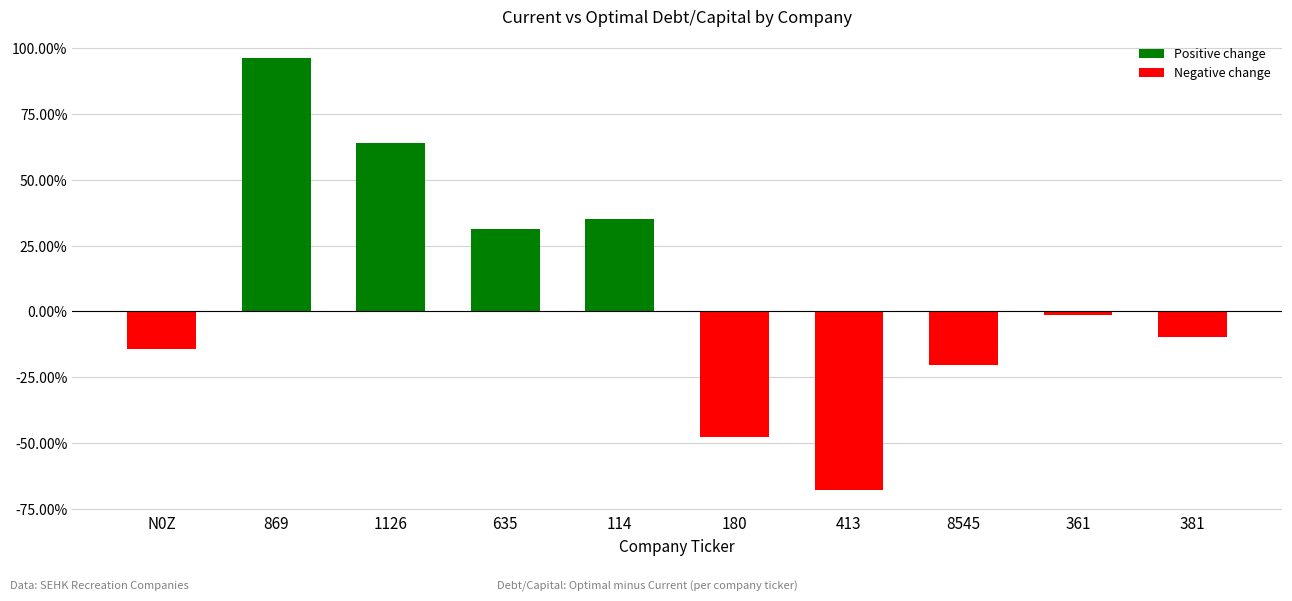

Reading left to right, list all the values displayed in this chart.

N0Z=-0.1	869=1.0	1126=0.6	635=0.3	114=0.4	180=-0.5	413=-0.7	8545=-0.2	361=-0.0	381=-0.1